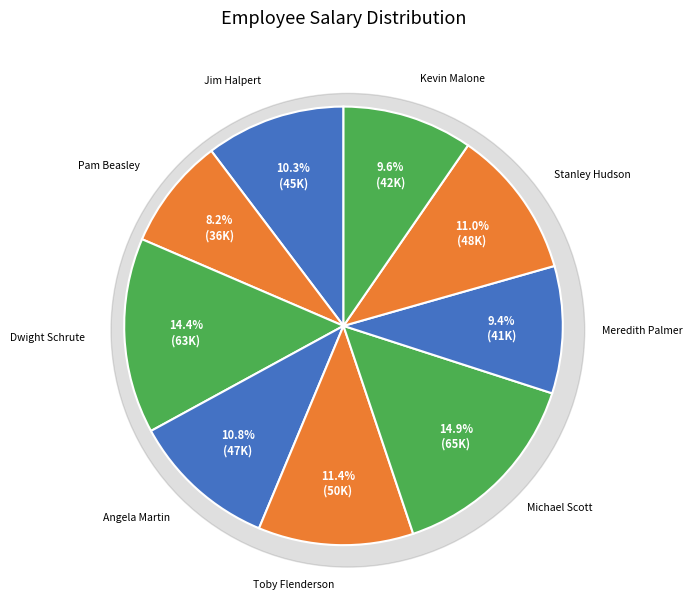

Which slice is the largest?

Michael Scott